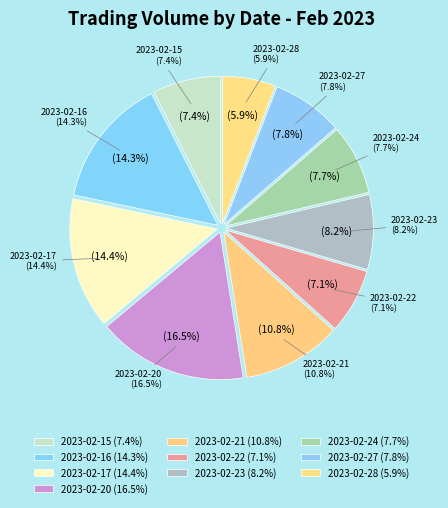

What portion of the pie excludes 2023-02-27?

92.2%